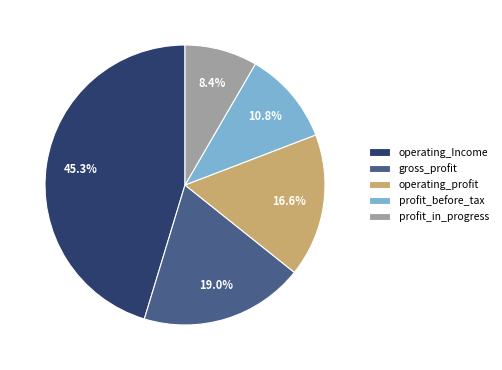

How many segments does this pie chart have?

5